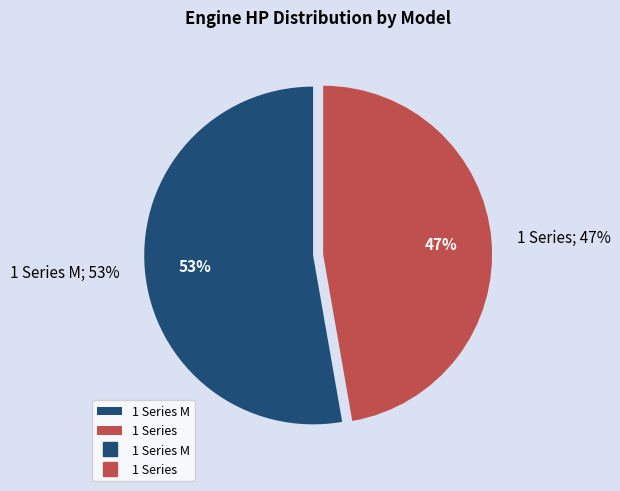

To the nearest percent, what portion does 1 Series represent?

47%